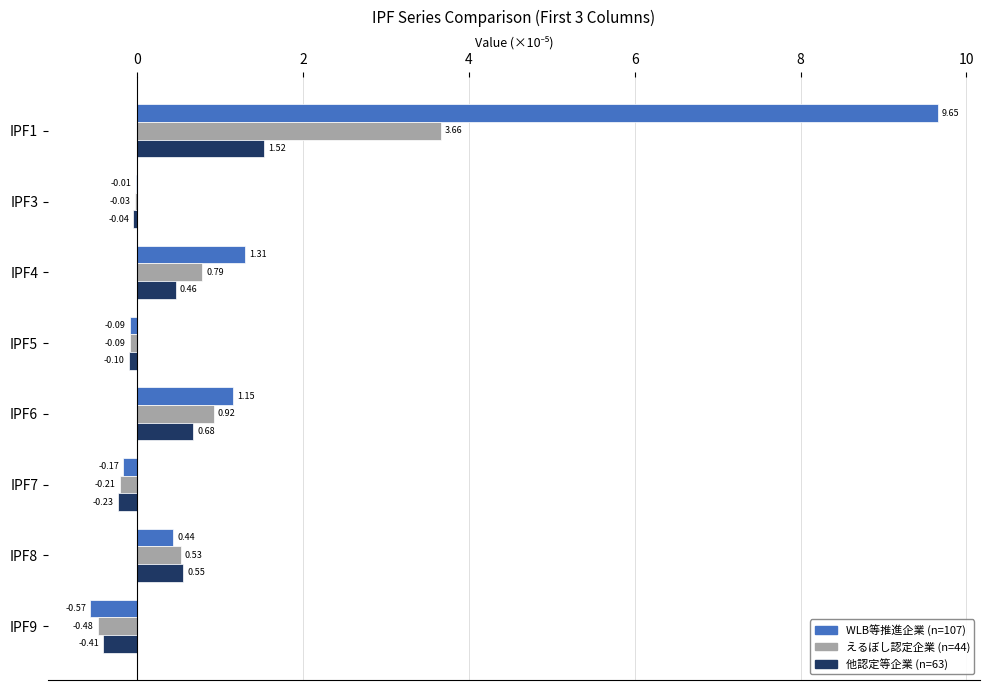

At which category is the sum across all series the highest?

IPF1